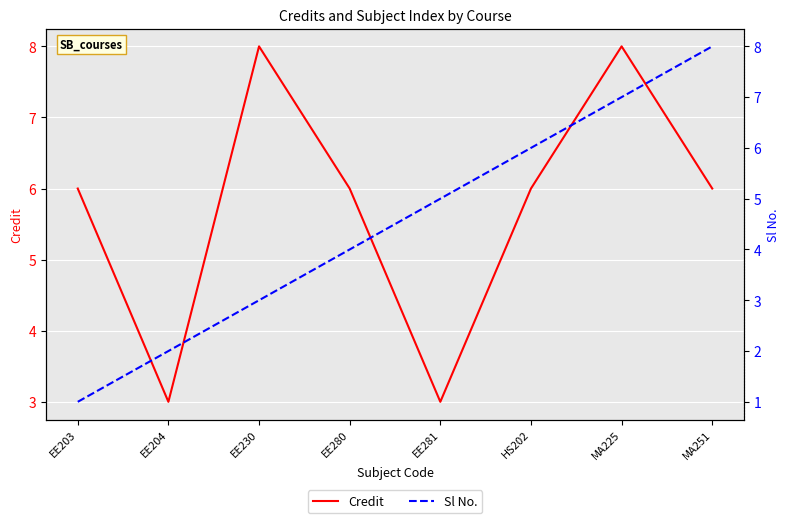

Reading left to right, transcribe all the data shown in this chart.

Credit: 6	3	8	6	3	6	8	6
Sl No.: 1	2	3	4	5	6	7	8